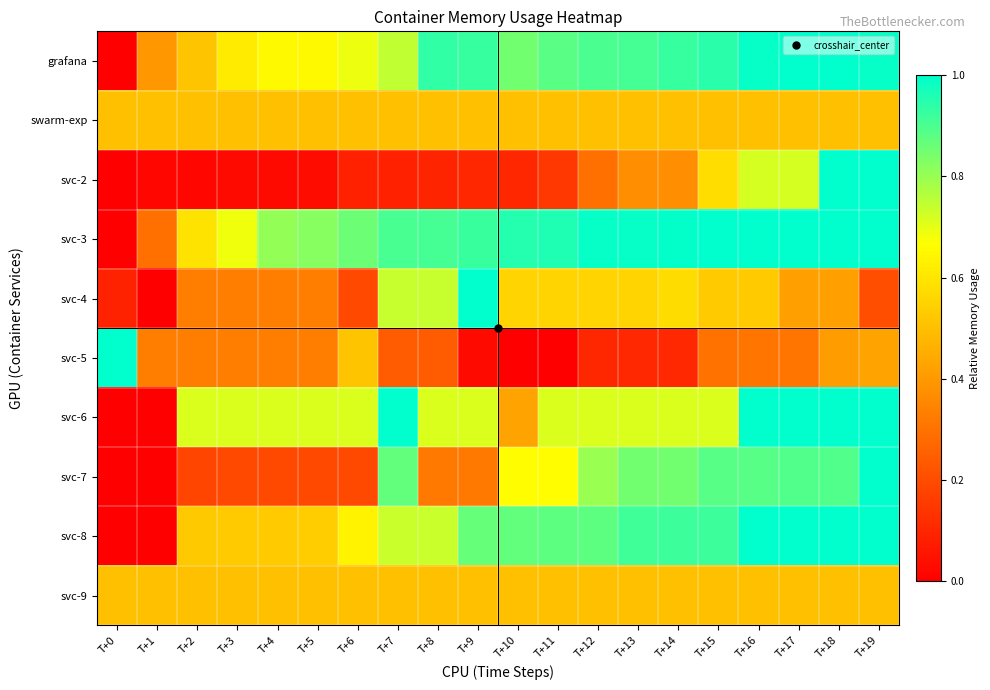

Rank the series at T+5 from highest to lowest value.

svc-3, svc-6, grafana, svc-8, swarm-exp, svc-9, svc-4, svc-5, svc-7, svc-2